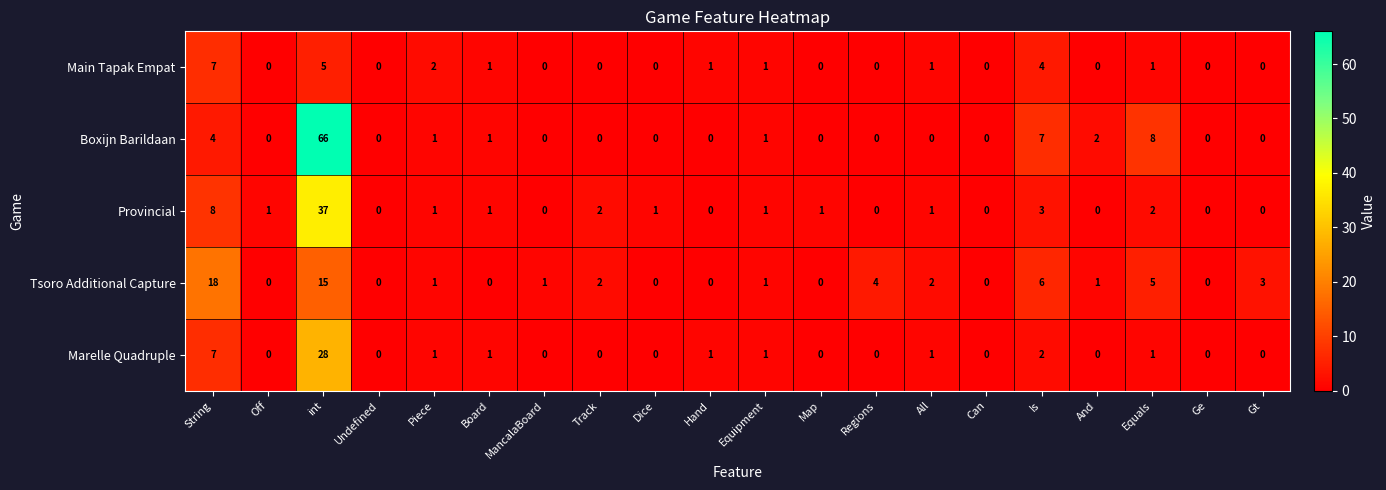

Count the number of data series in this chart.

5